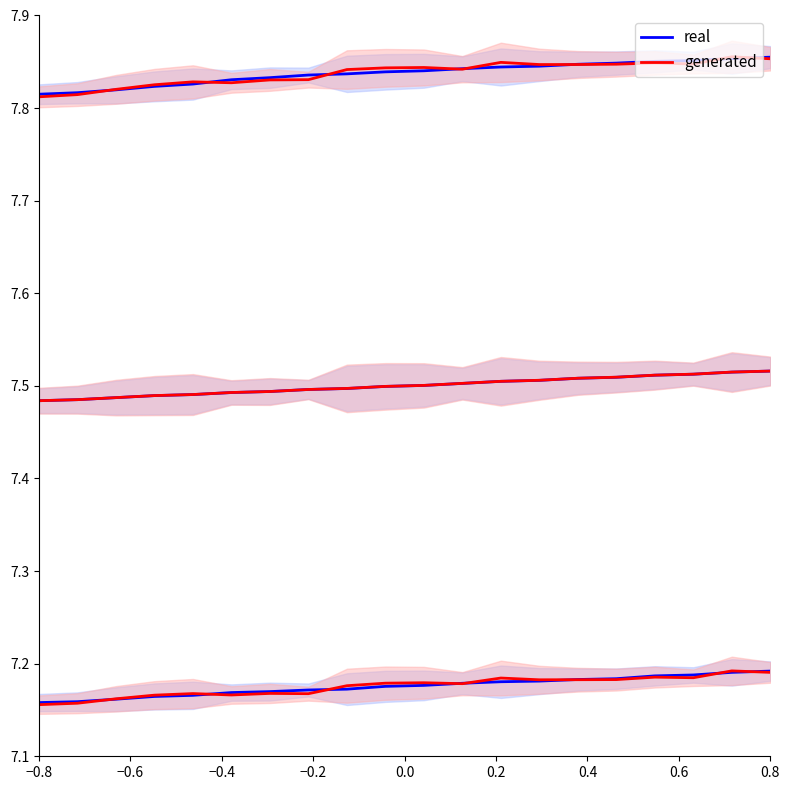

Which series has the largest range (max minus min)?

real